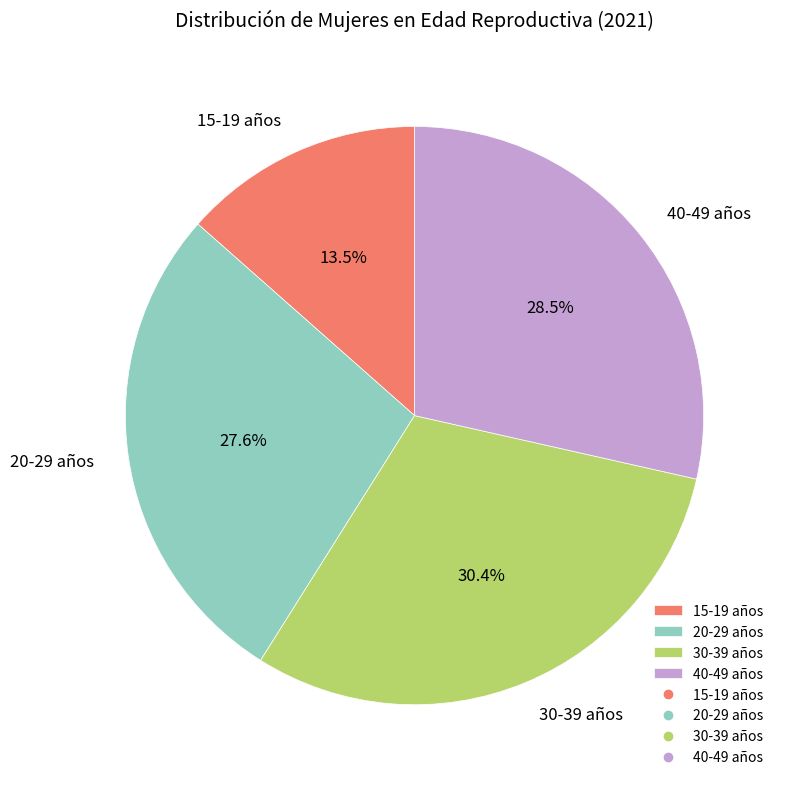

Is there a majority slice in this chart?

No